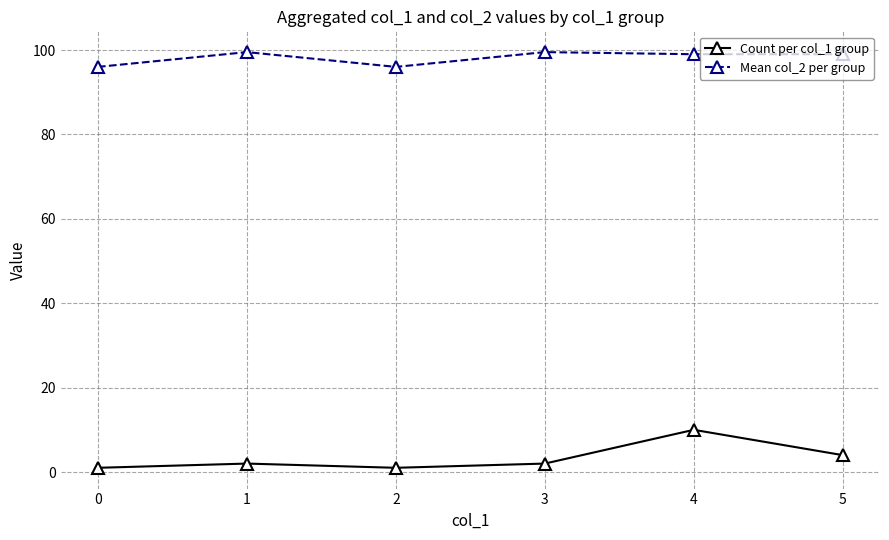

True or false: Mean col_2 per group and Count per col_1 group cross at least once.

False